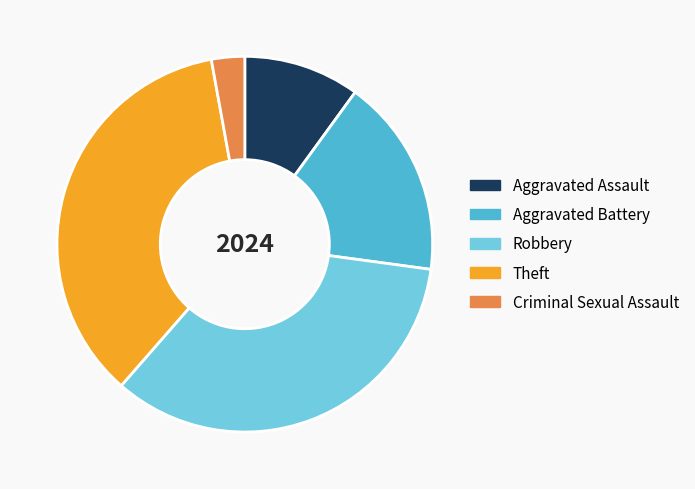

What is the largest slice in the pie chart?

Theft